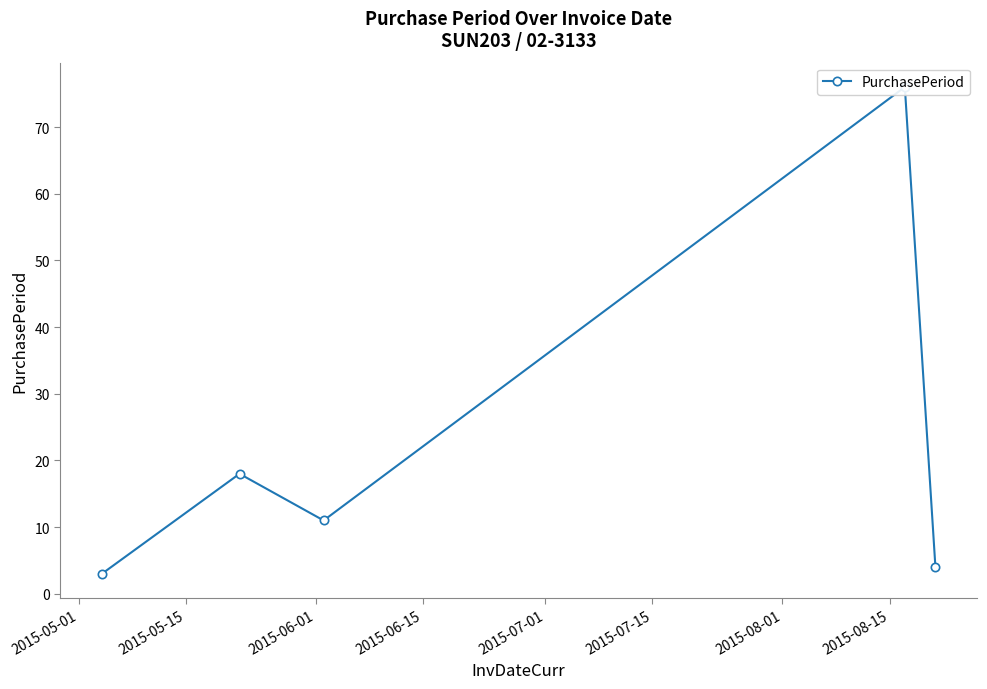

What is the difference between the second highest and second lowest values?

14